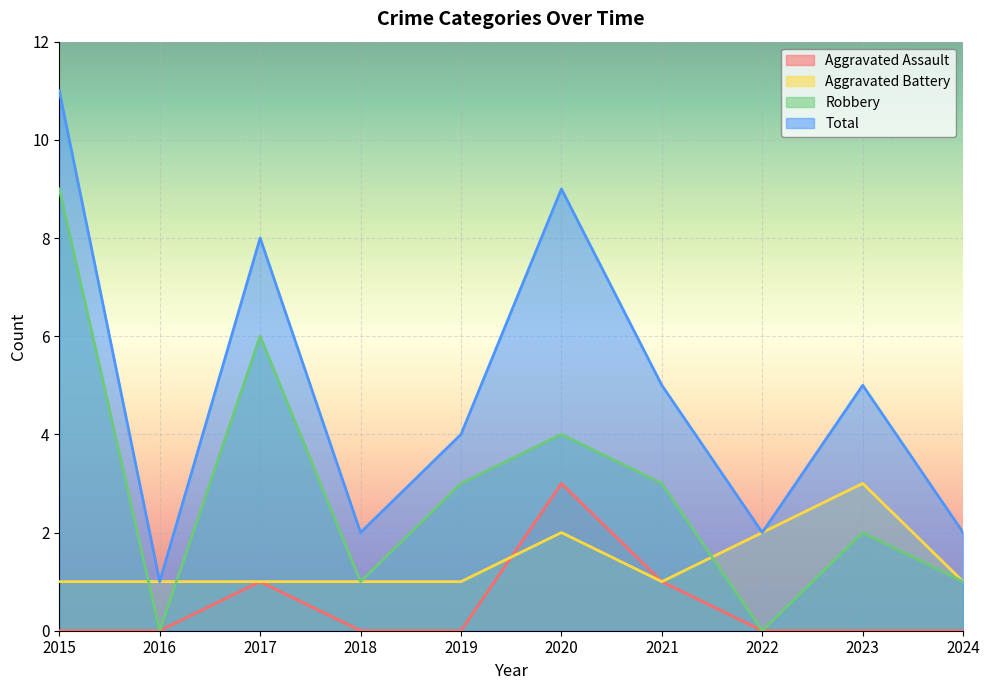

What is the difference between the Robbery values at 2015 and 2020?

5